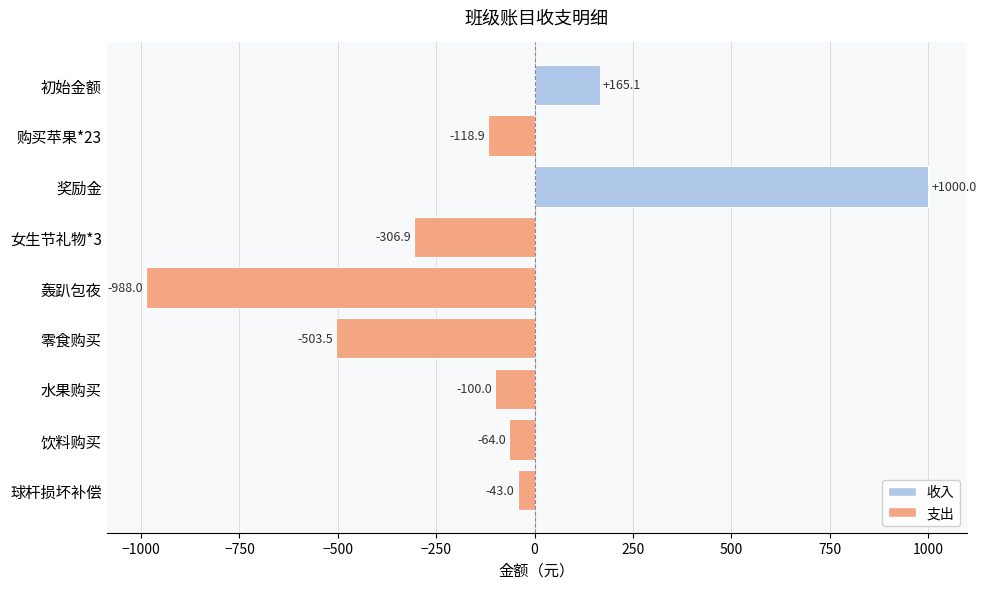

What is the average value?

-106.6